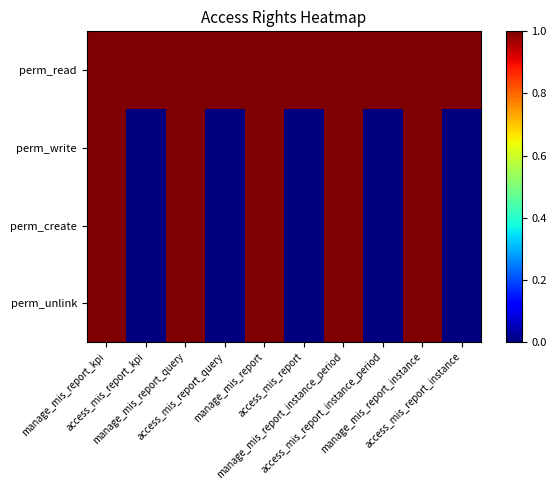

Reading left to right, transcribe all the data shown in this chart.

perm_read: manage_mis_report_kpi=1	access_mis_report_kpi=1	manage_mis_report_query=1	access_mis_report_query=1	manage_mis_report=1	access_mis_report=1	manage_mis_report_instance_period=1	access_mis_report_instance_period=1	manage_mis_report_instance=1	access_mis_report_instance=1
perm_write: manage_mis_report_kpi=1	access_mis_report_kpi=0	manage_mis_report_query=1	access_mis_report_query=0	manage_mis_report=1	access_mis_report=0	manage_mis_report_instance_period=1	access_mis_report_instance_period=0	manage_mis_report_instance=1	access_mis_report_instance=0
perm_create: manage_mis_report_kpi=1	access_mis_report_kpi=0	manage_mis_report_query=1	access_mis_report_query=0	manage_mis_report=1	access_mis_report=0	manage_mis_report_instance_period=1	access_mis_report_instance_period=0	manage_mis_report_instance=1	access_mis_report_instance=0
perm_unlink: manage_mis_report_kpi=1	access_mis_report_kpi=0	manage_mis_report_query=1	access_mis_report_query=0	manage_mis_report=1	access_mis_report=0	manage_mis_report_instance_period=1	access_mis_report_instance_period=0	manage_mis_report_instance=1	access_mis_report_instance=0